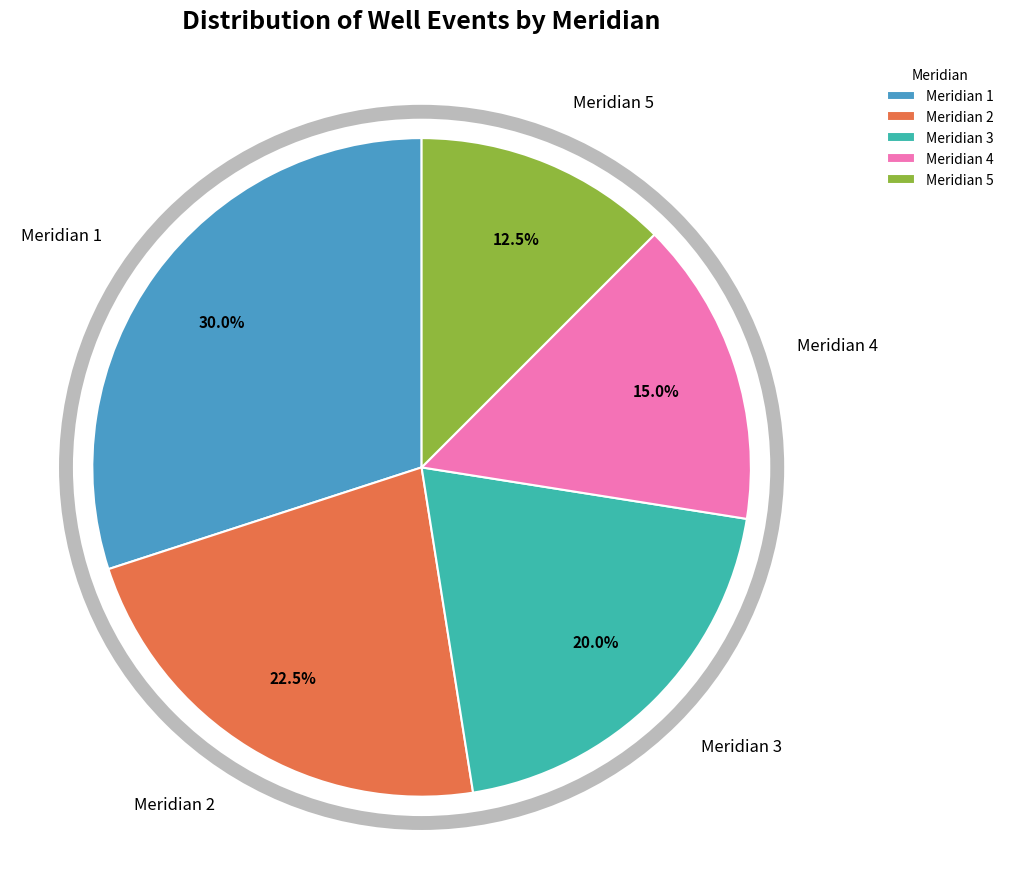

Is there a majority slice in this chart?

No